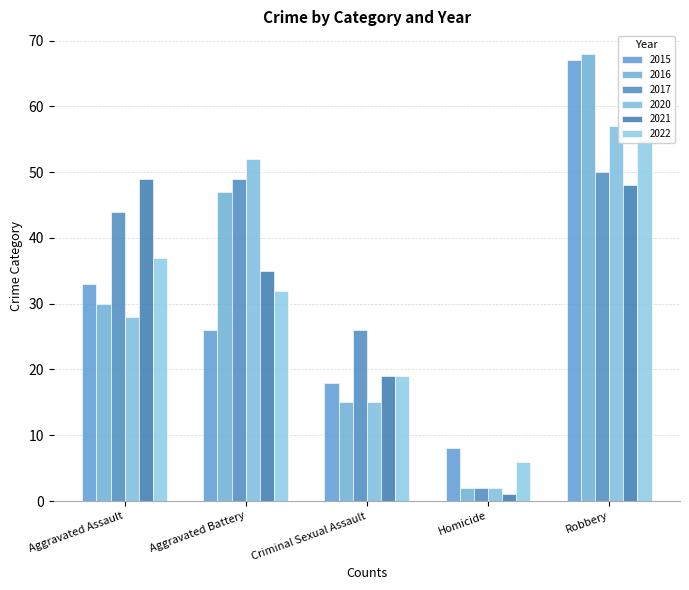

How many data points in 2020 are less than 28?

2